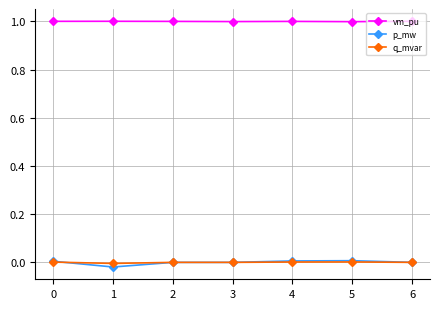

Which series has the largest total across all categories?

vm_pu